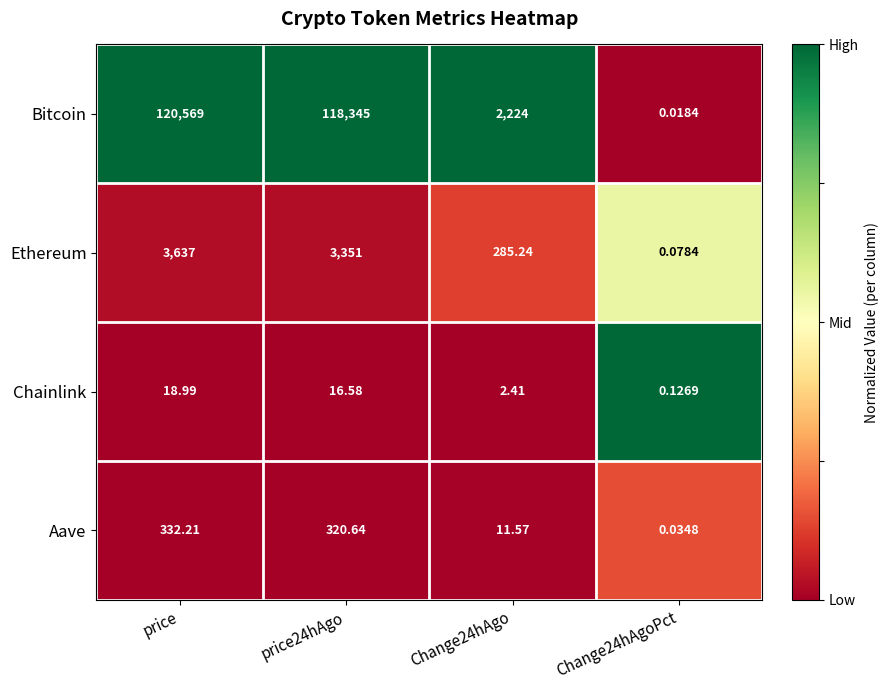

Which label corresponds to the largest value in the chart?

price